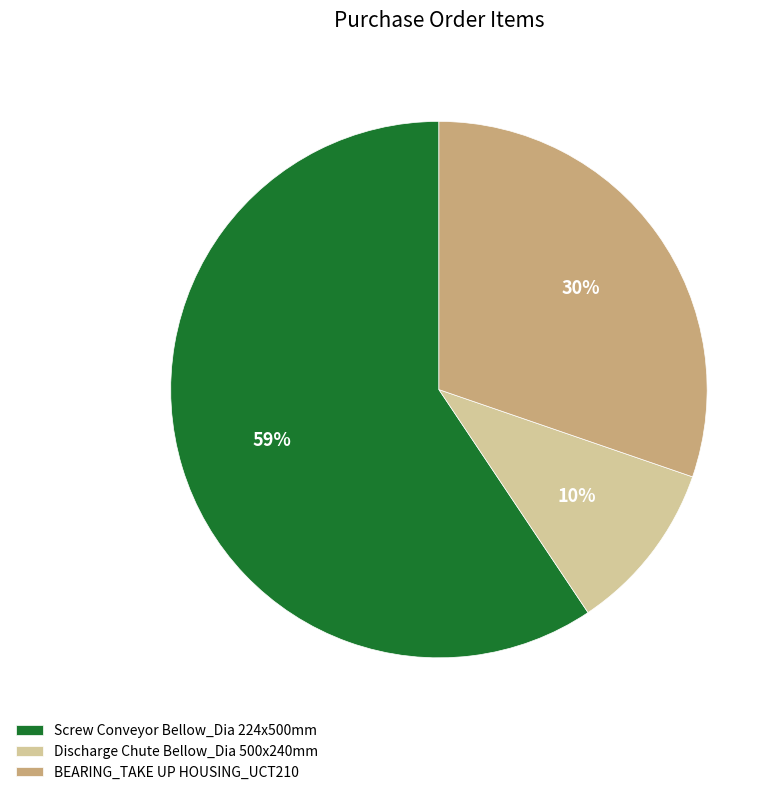

Count the number of slices in the pie.

3